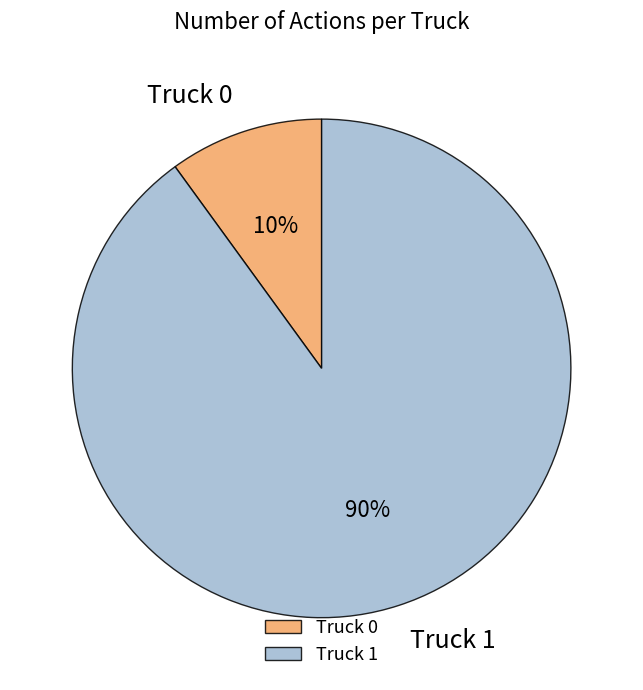

To the nearest percent, what portion does Truck 1 represent?

90%